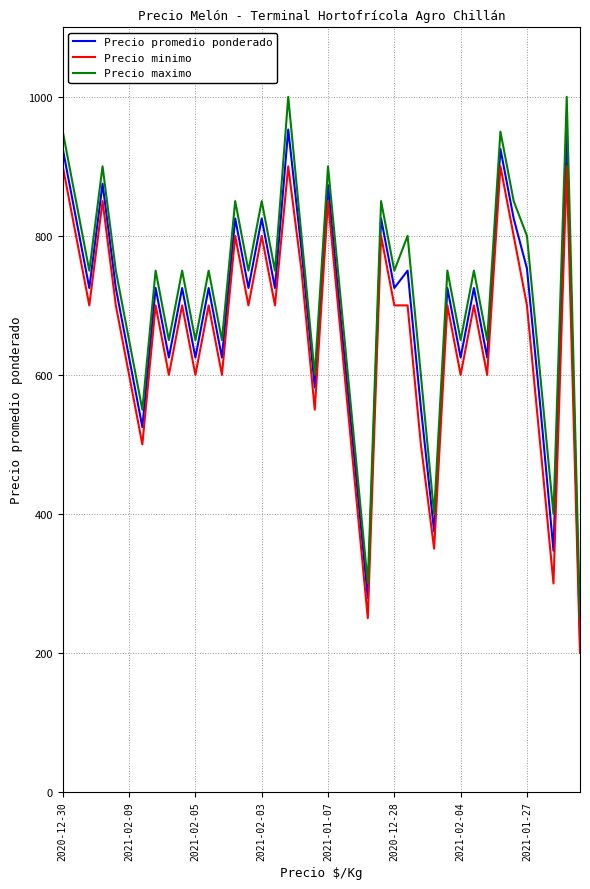

What is the maximum value shown in the chart?

1000